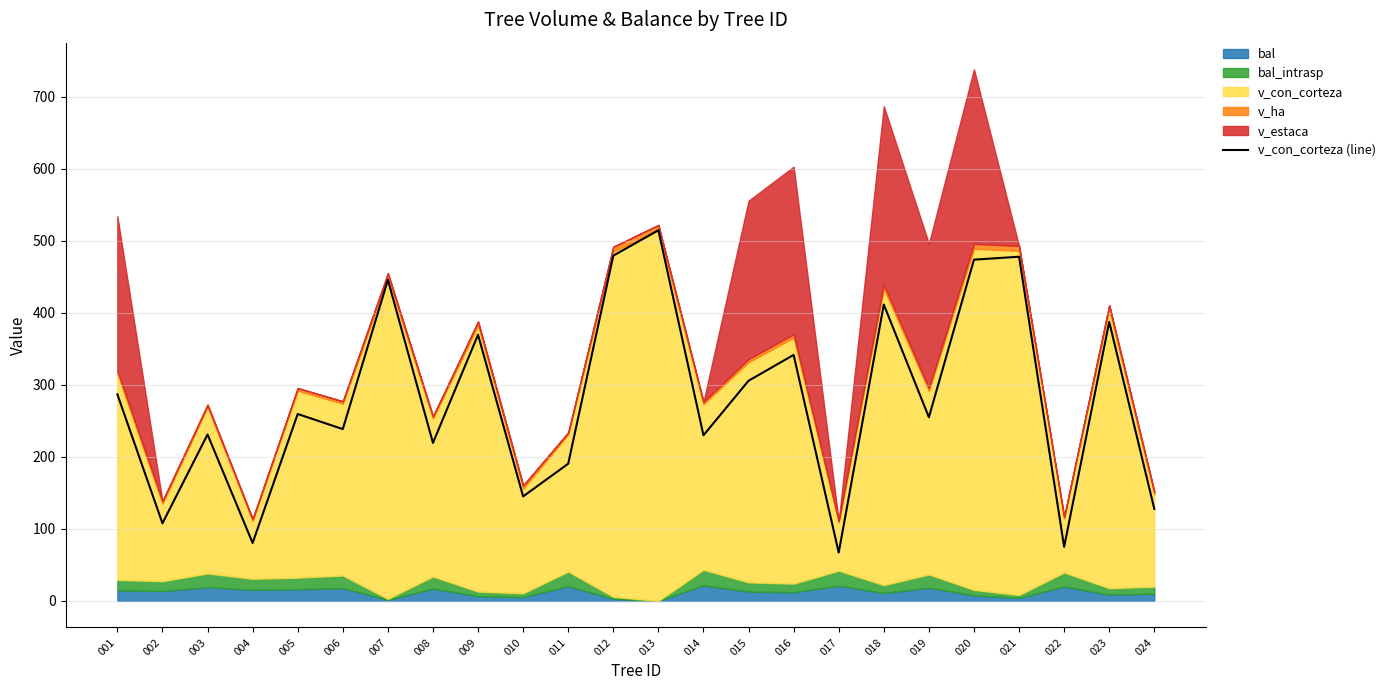

What is the difference between the values at 001 and 024?

158.9